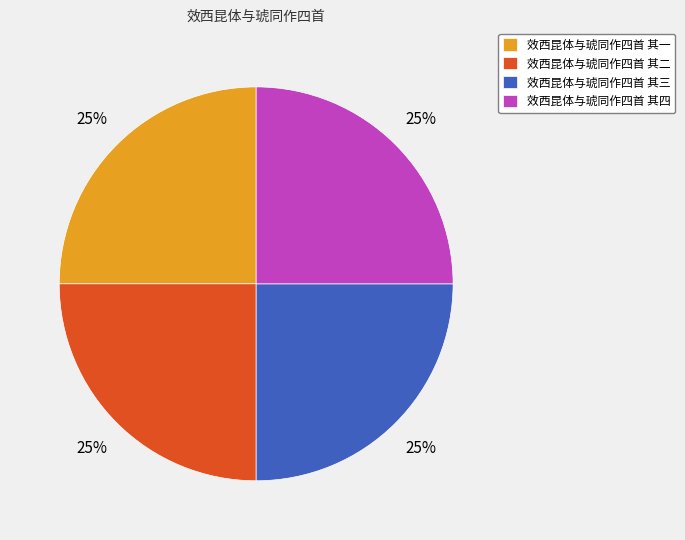

The 效西昆体与琥同作四首 其二 slice represents 35% of the pie. True or false?

False